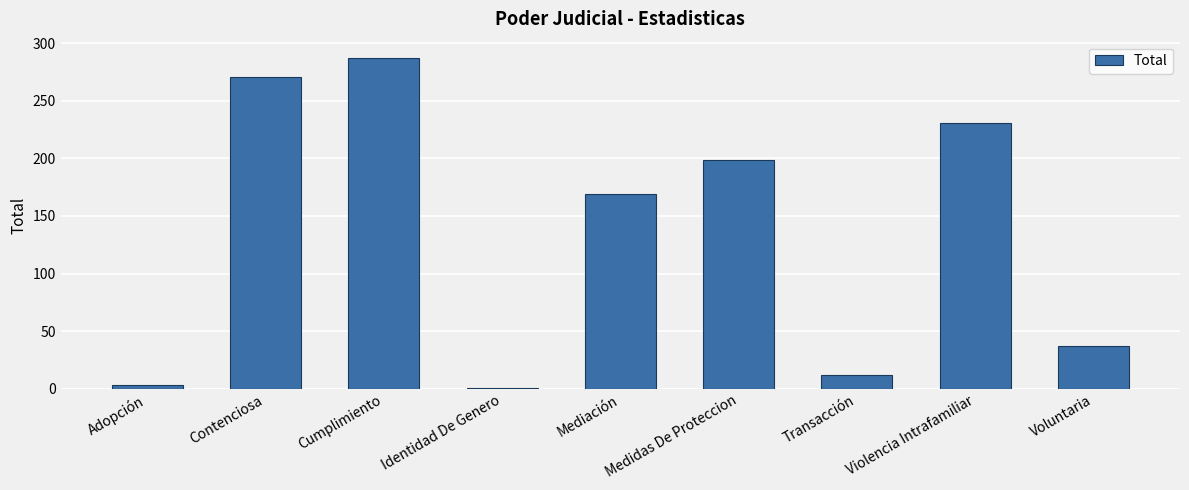

What is the label of the 7th bar from the right?

Cumplimiento